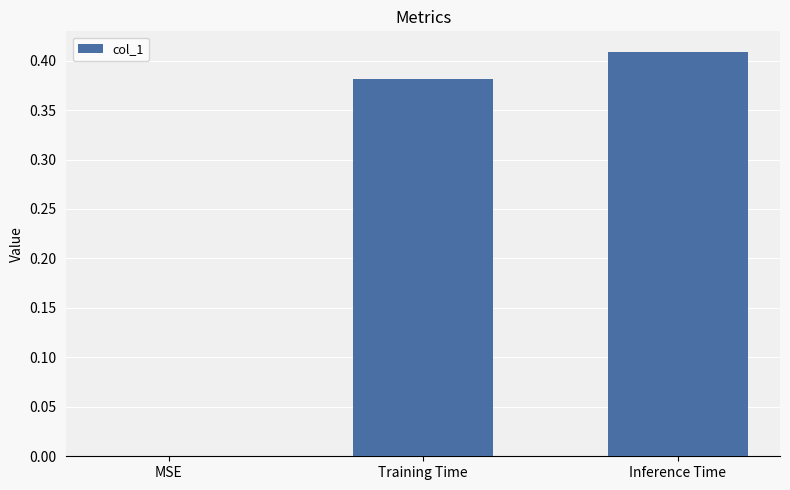

The value at Training Time is 0.2. True or false?

False